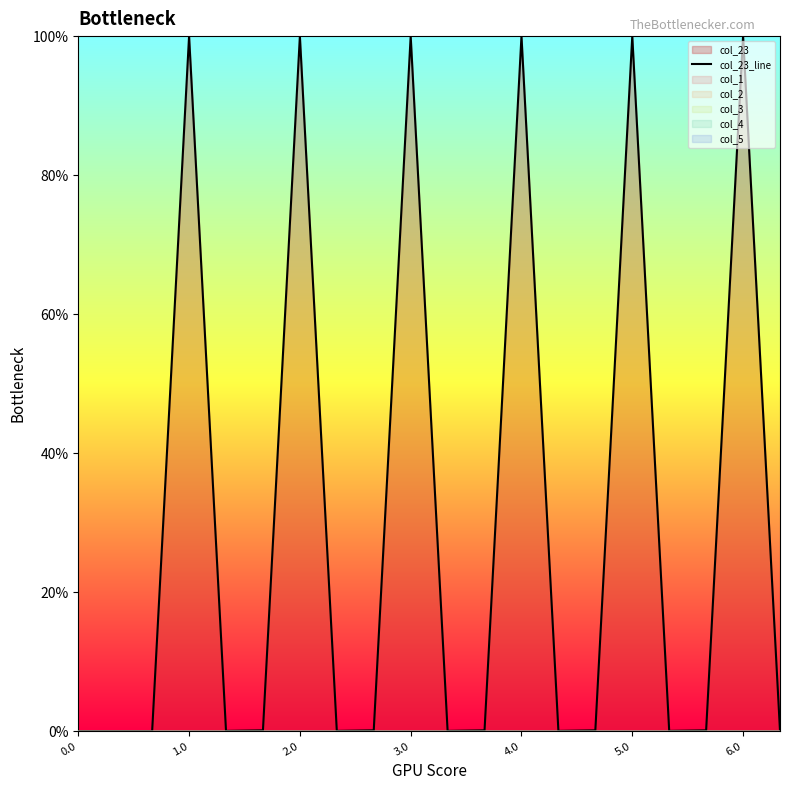

True or false: the data shows 175.2 at 2.0.

False